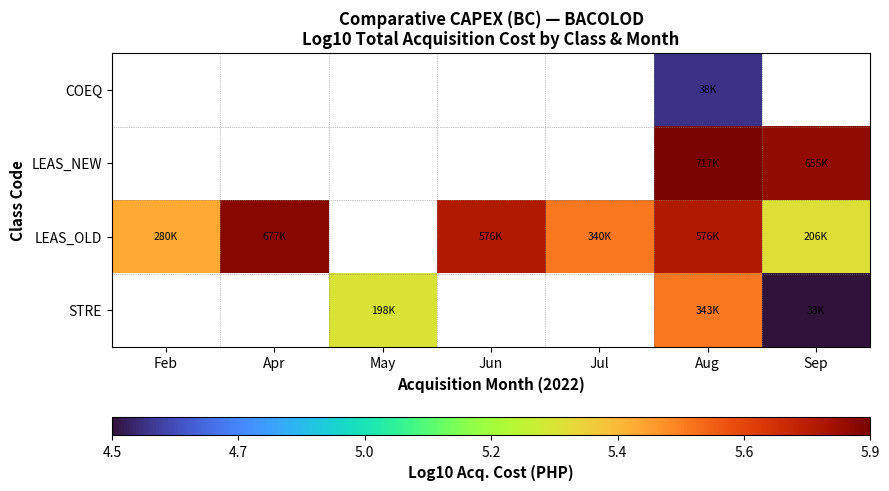

The LEAS_NEW series shows 5.9 at Aug. True or false?

True